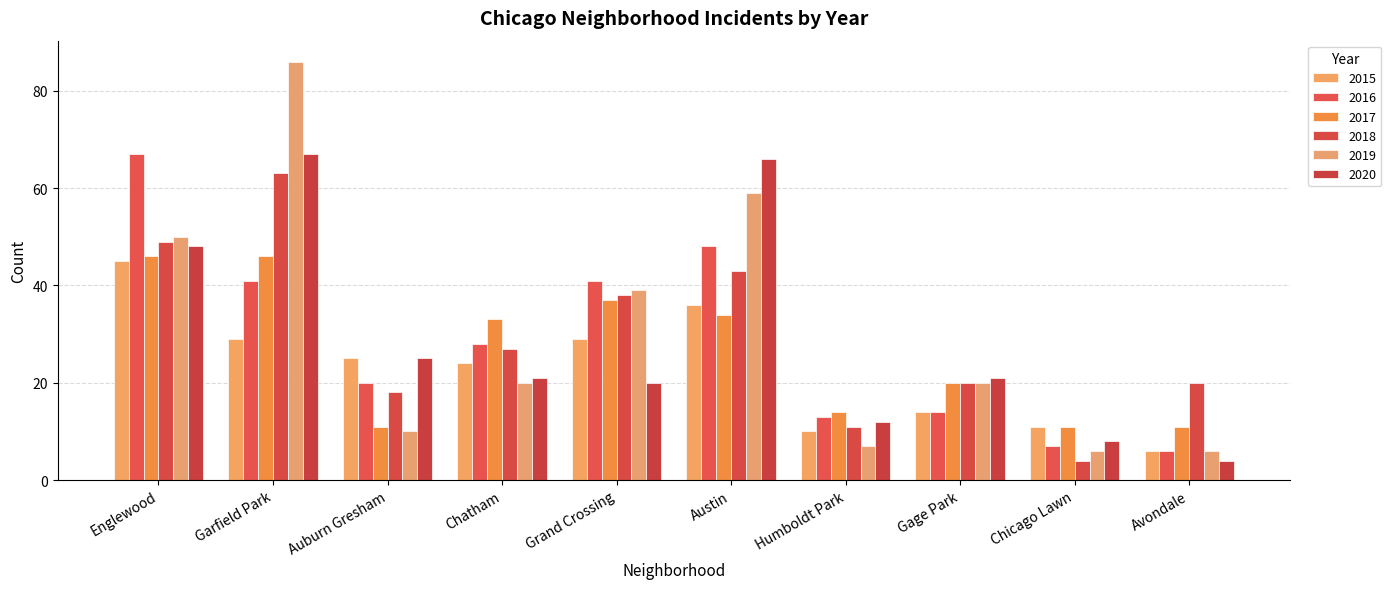

The 2020 series shows 12 at Humboldt Park. True or false?

True